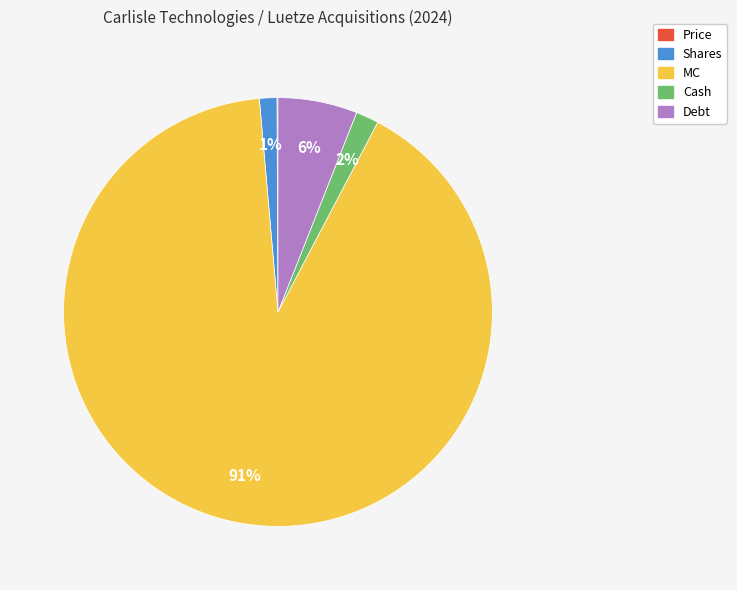

Which category has the biggest portion of the pie?

MC